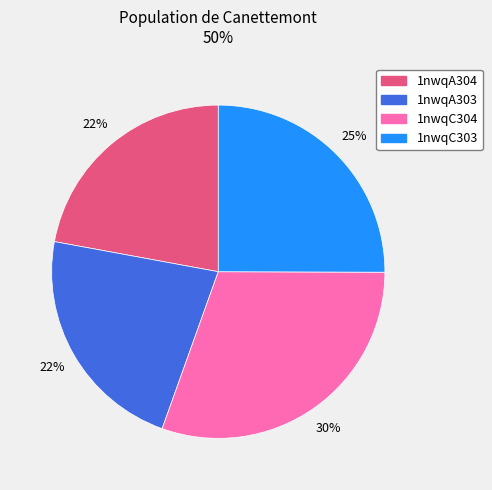

Approximately how many times larger is the value at 1nwqA304 compared to 1nwqC304?

0.7